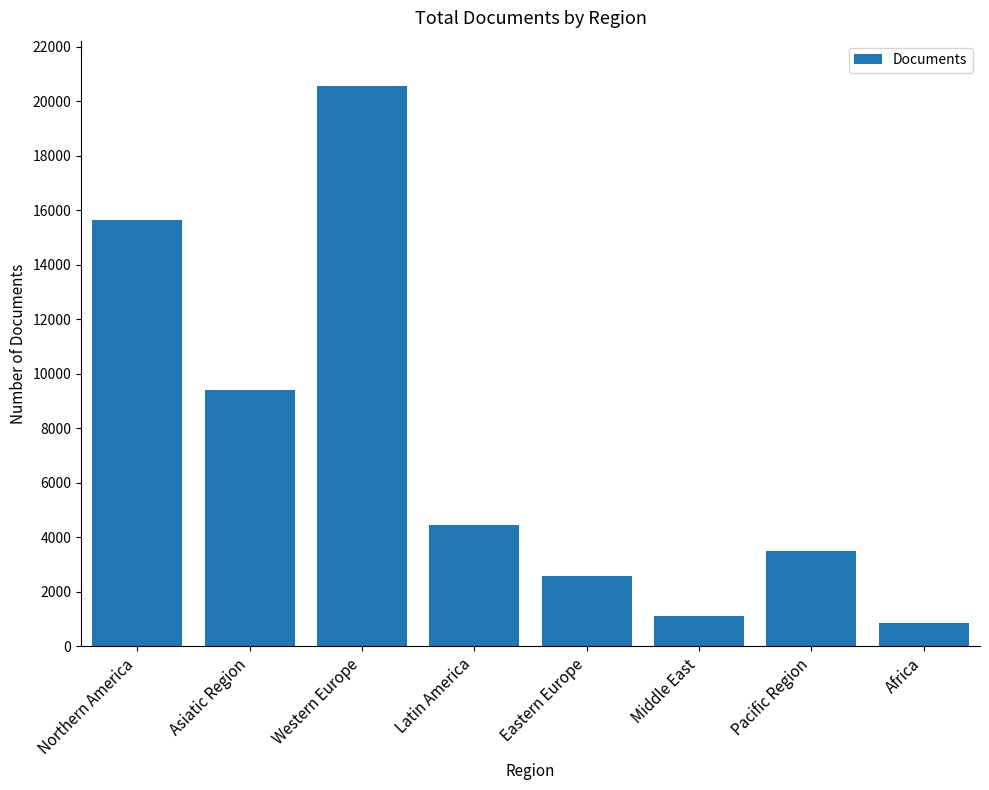

List the labels in order of value, smallest first.

Africa, Middle East, Eastern Europe, Pacific Region, Latin America, Asiatic Region, Northern America, Western Europe